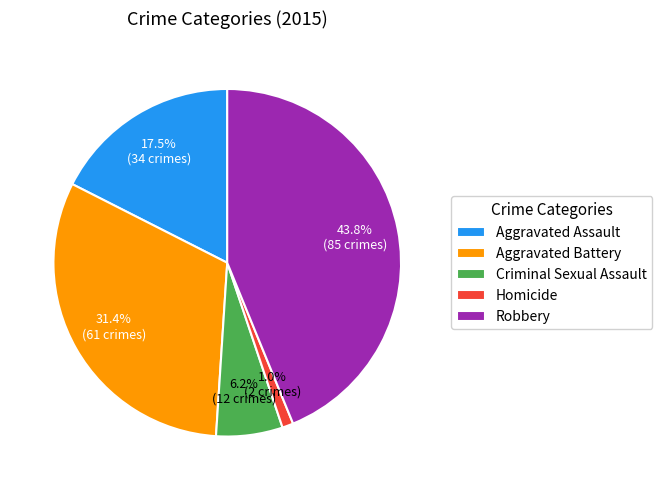

What is the total percentage of Robbery and Aggravated Battery?

75.3%